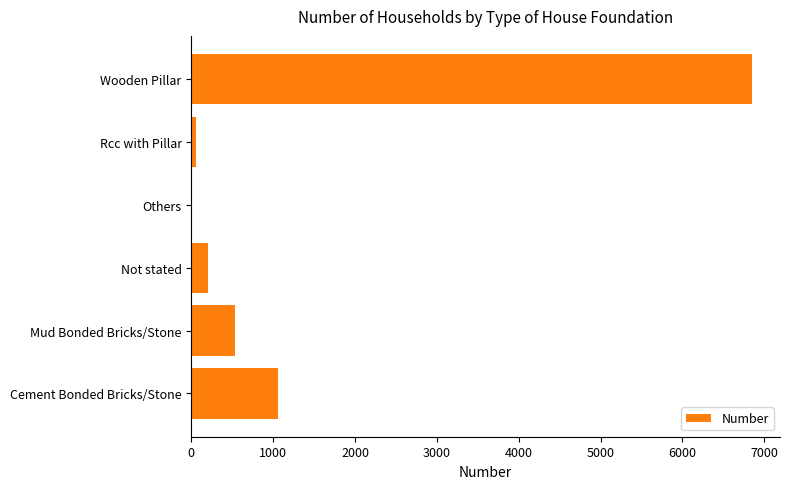

The chart shows a value of 674 at Cement Bonded Bricks/Stone. True or false?

False